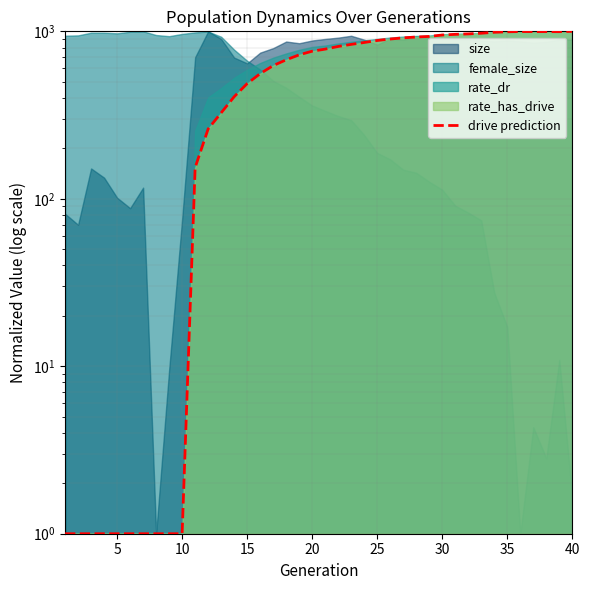

How many lines are shown in the chart?

1